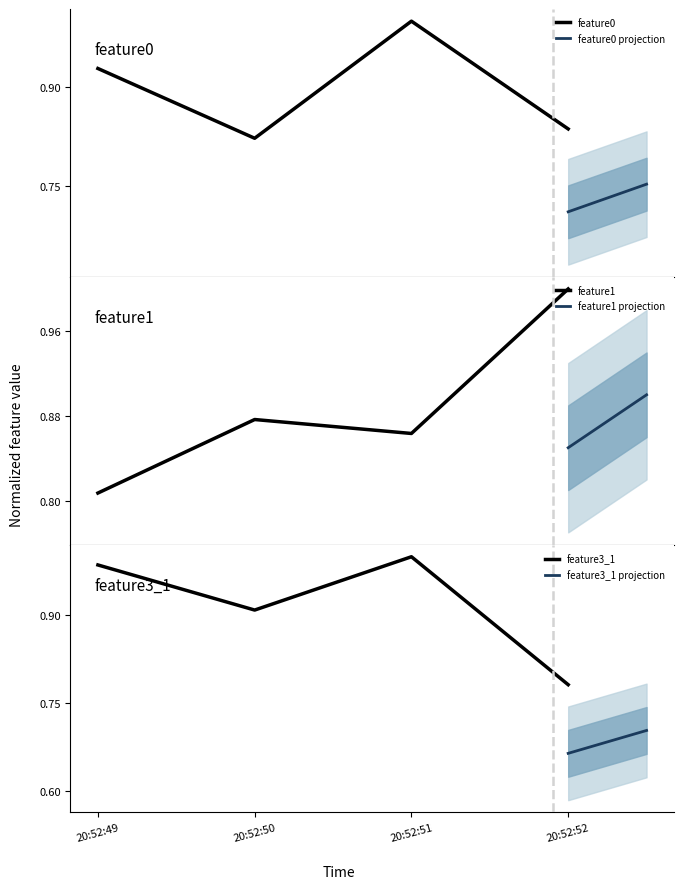

How many categories are shown in the chart?

4